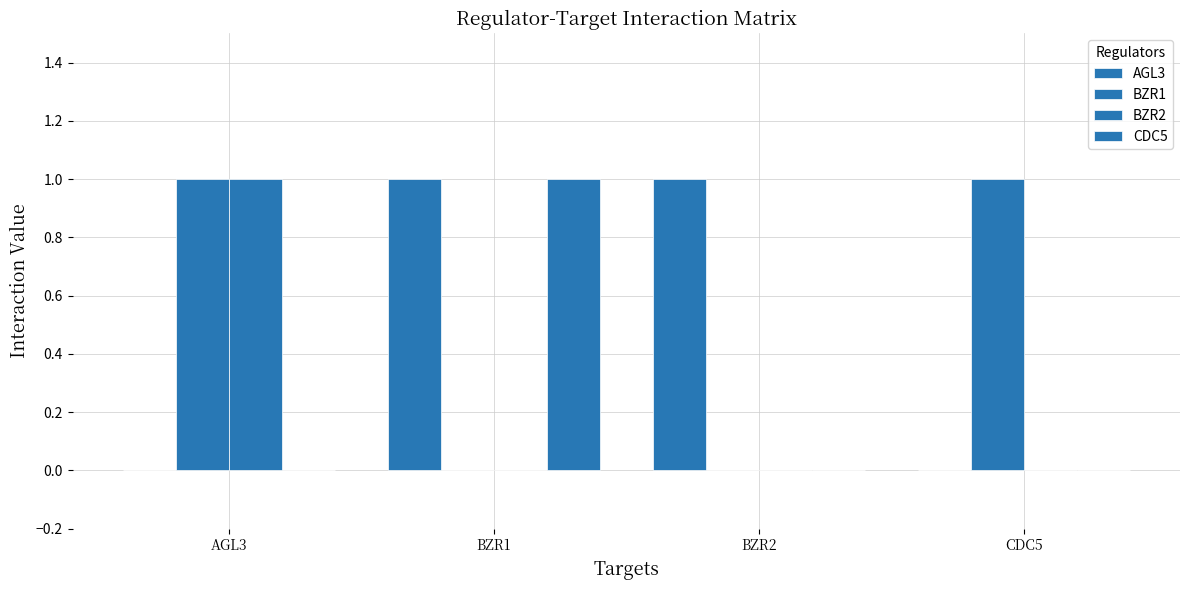

How many categories are shown in the chart?

4